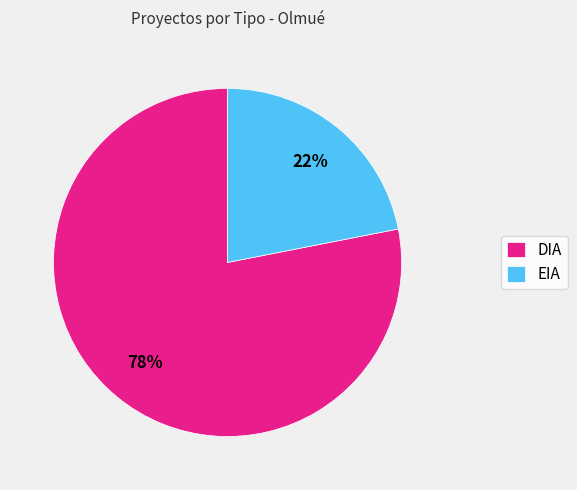

The DIA slice represents 63% of the pie. True or false?

False